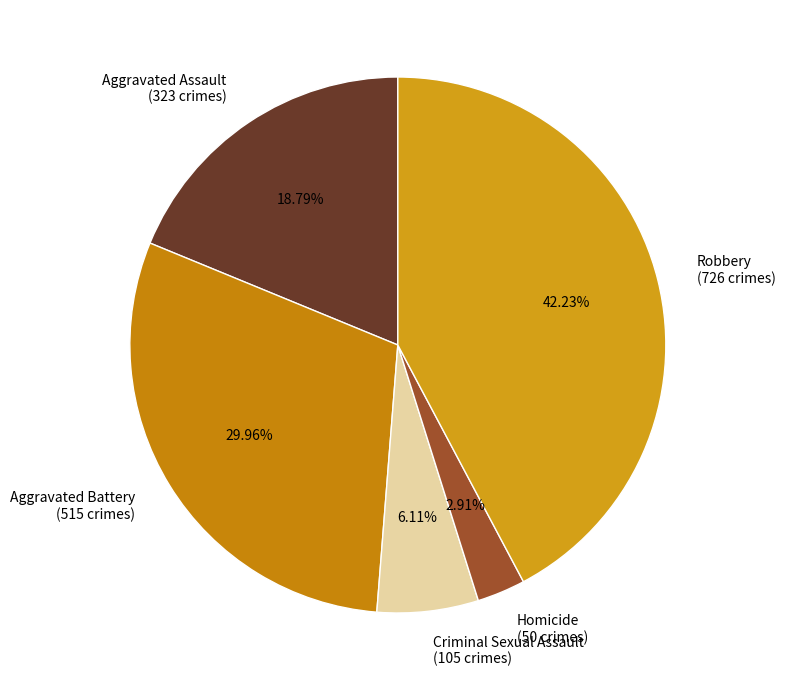

How many slices are in this pie chart?

5